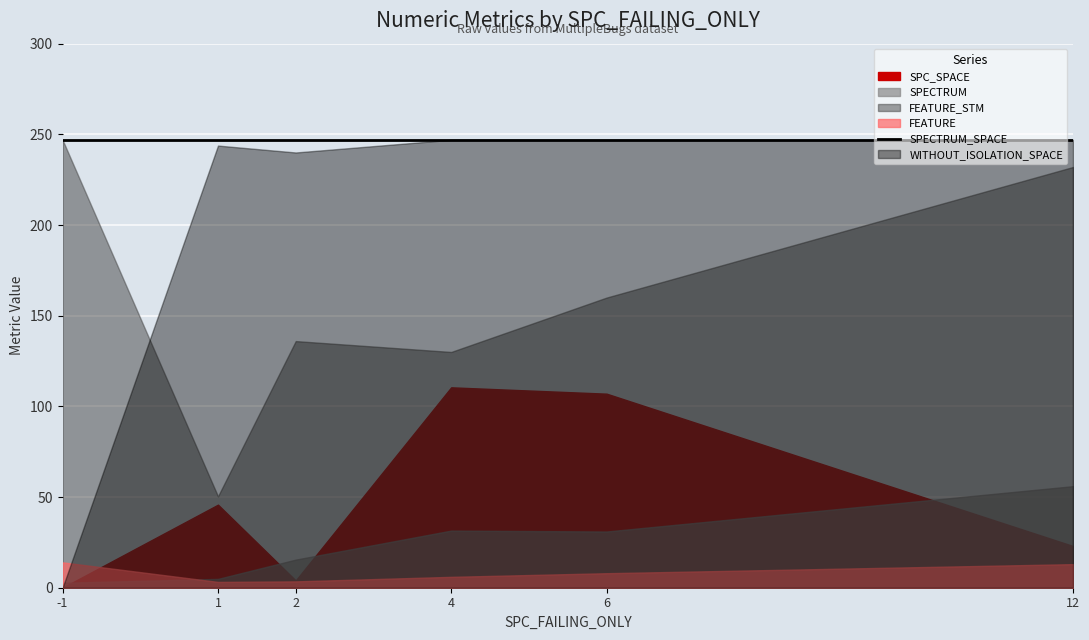

The value of SPECTRUM at 4 is 2. True or false?

False